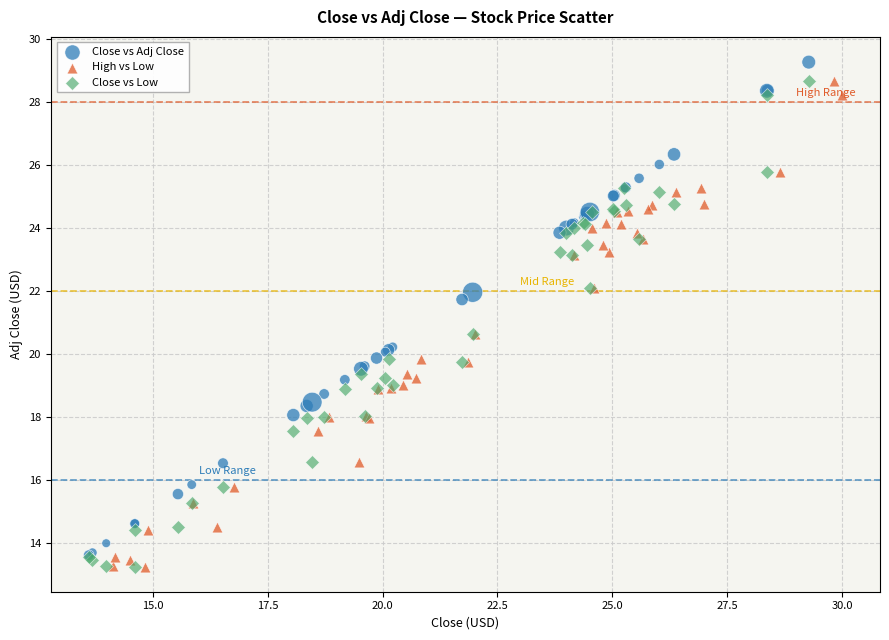

What are all the series names shown in the legend?

Close vs Adj Close, High vs Low, Close vs Low